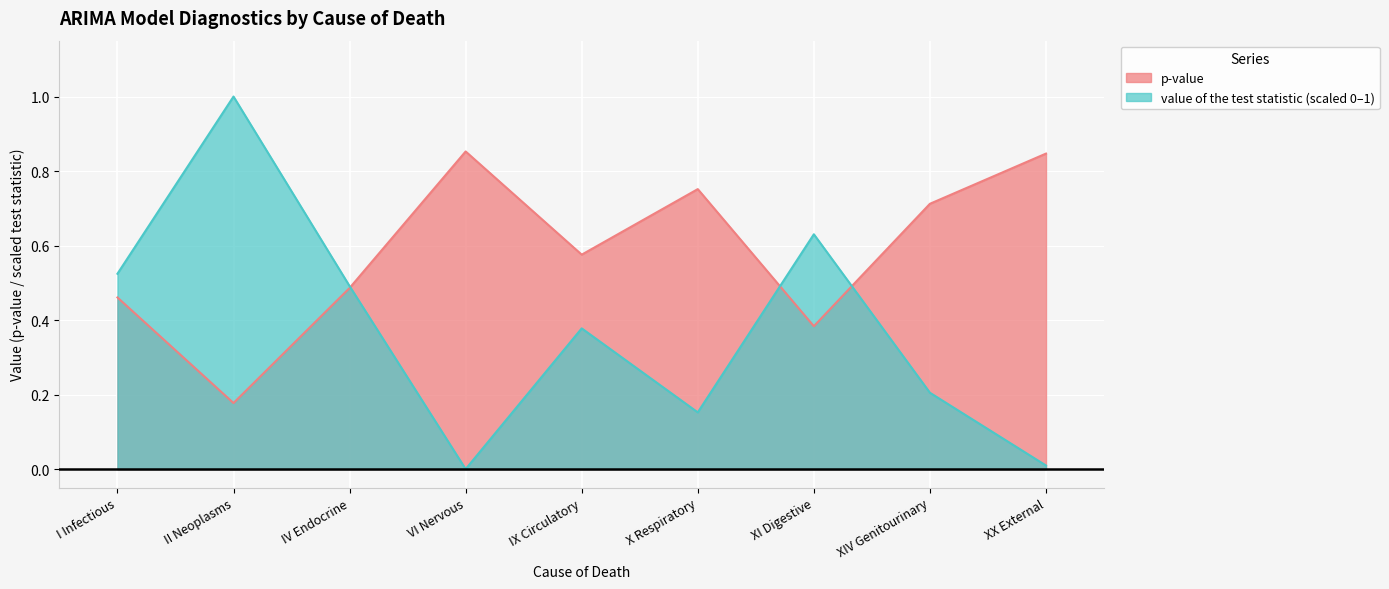

How many intersections are there between p-value and value of the test statistic?

3